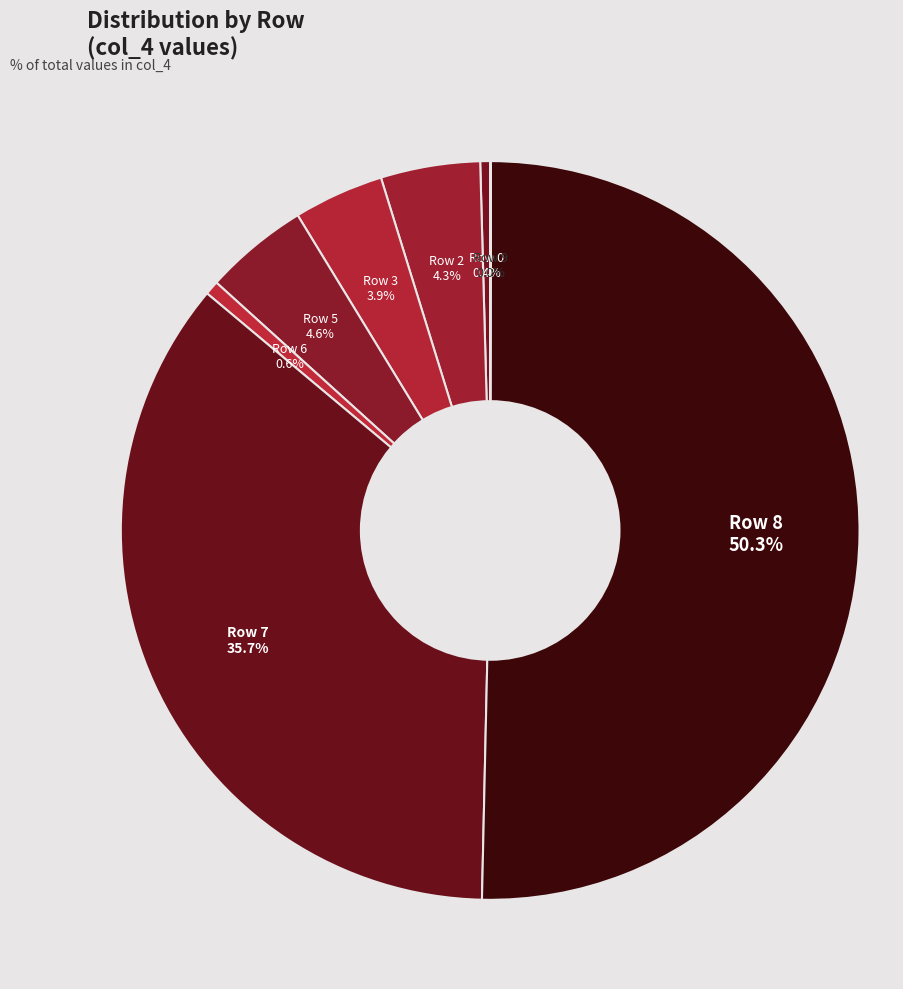

To the nearest percent, what is the difference between the largest and smallest slice percentages?

50%